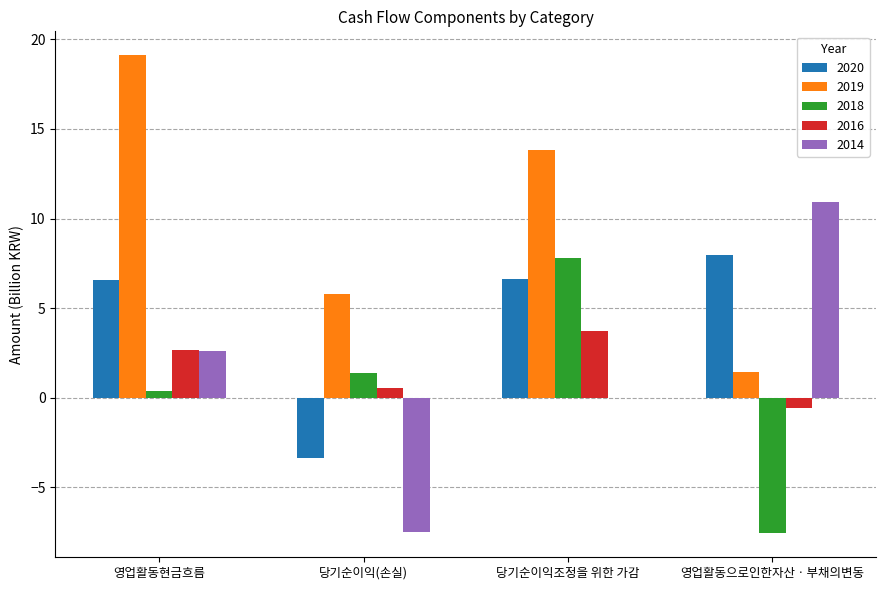

How many series are shown in this chart?

5